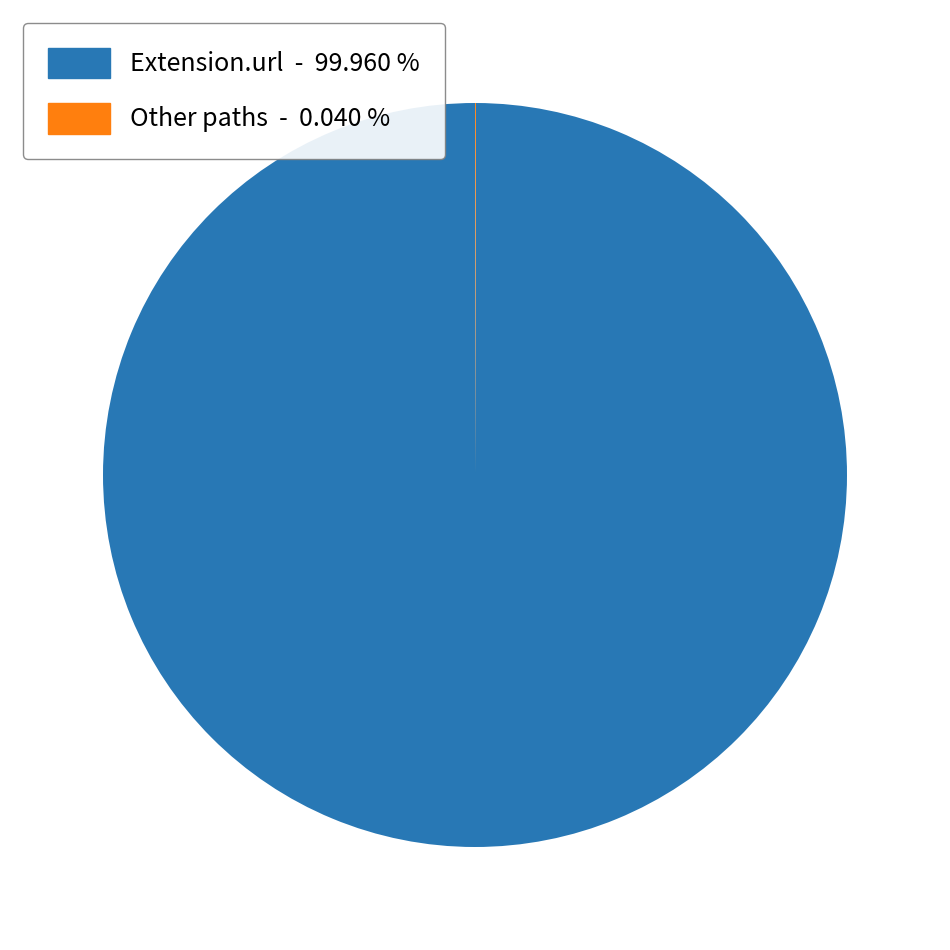

Is there a majority slice in this chart?

Yes